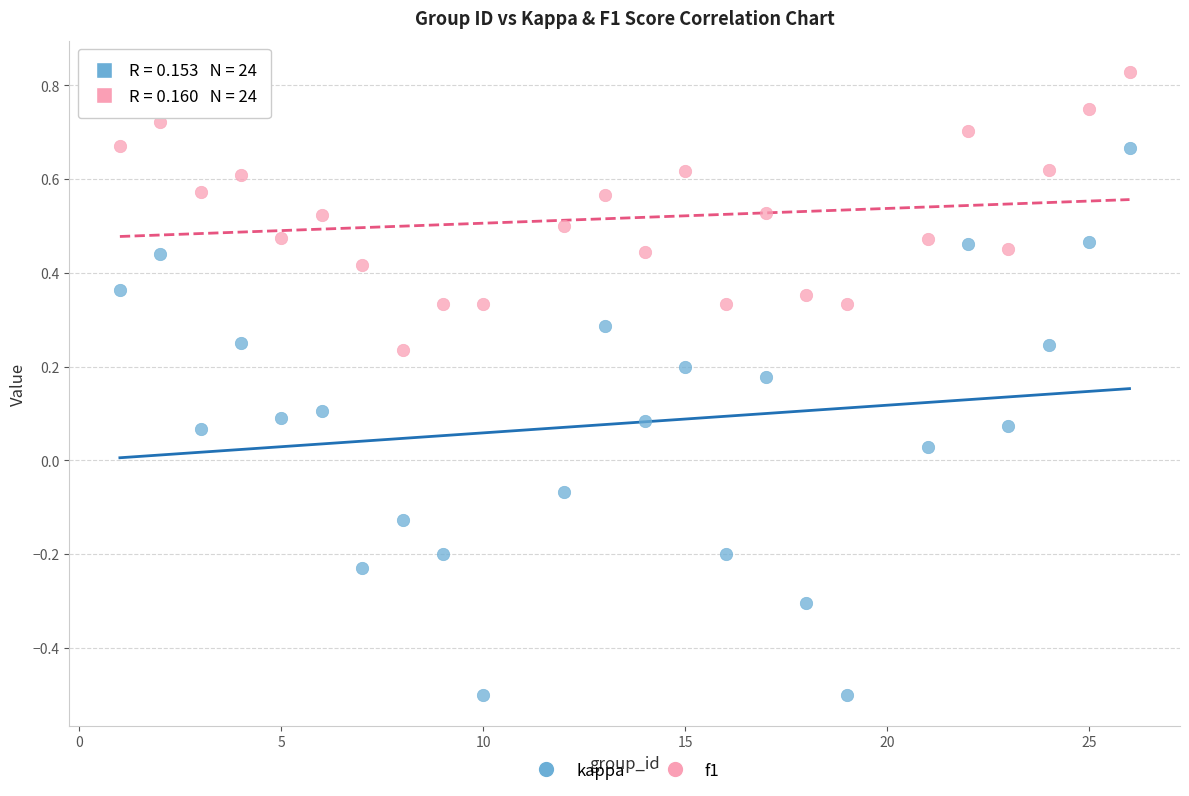

Which series contains the lowest Y value?

kappa